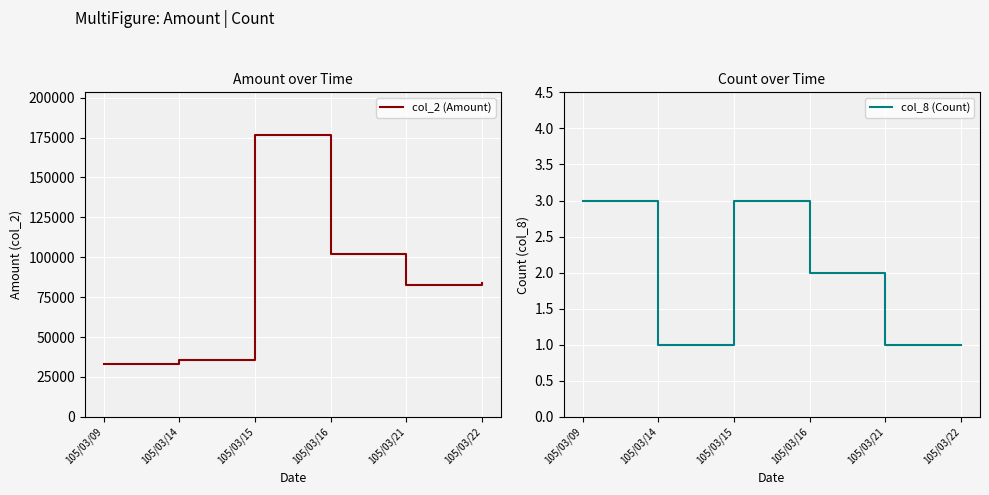

True or false: col_8 (Count) and col_2 (Amount) intersect in this chart.

False